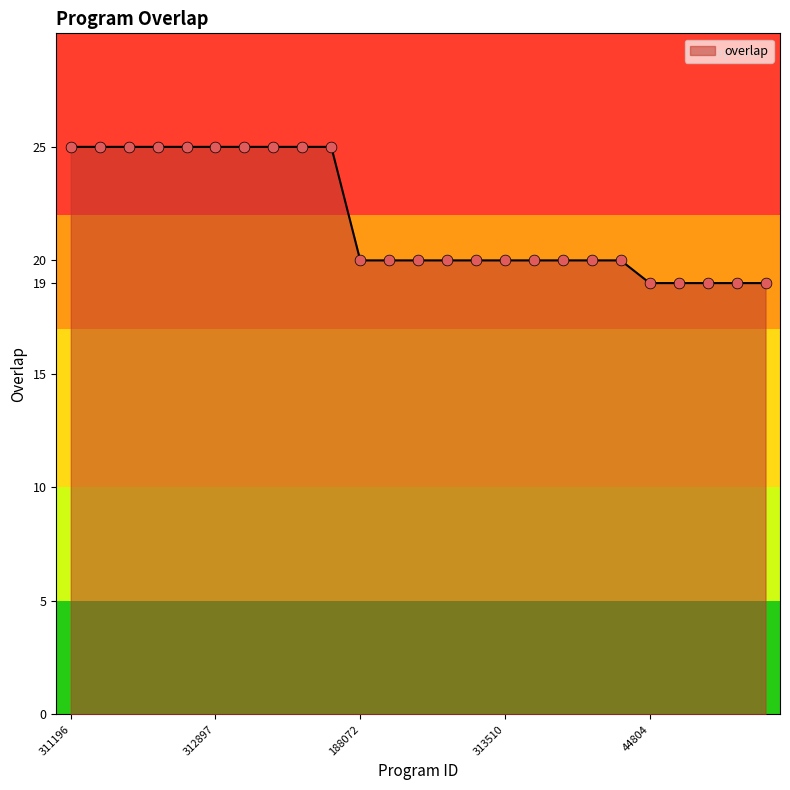

What is the difference between the maximum and minimum values?

6